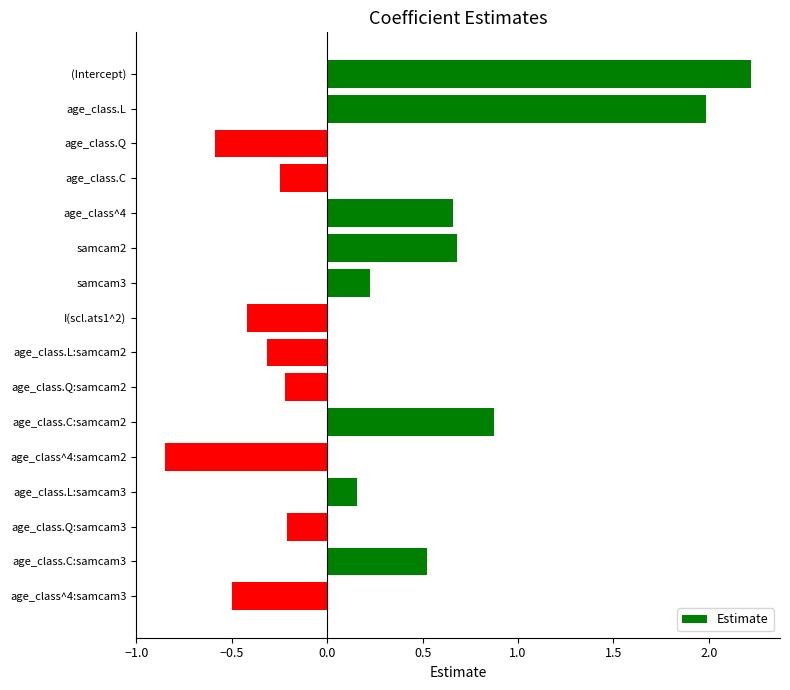

The value at samcam2 is 0.3. True or false?

False